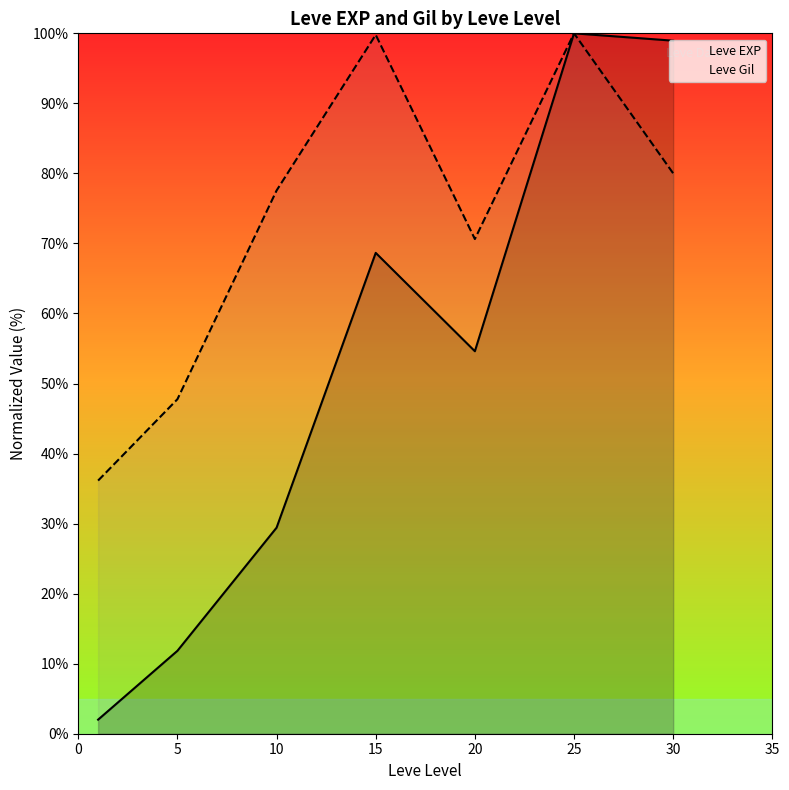

True or false: Leve EXP and Leve Gil cross at least once.

False